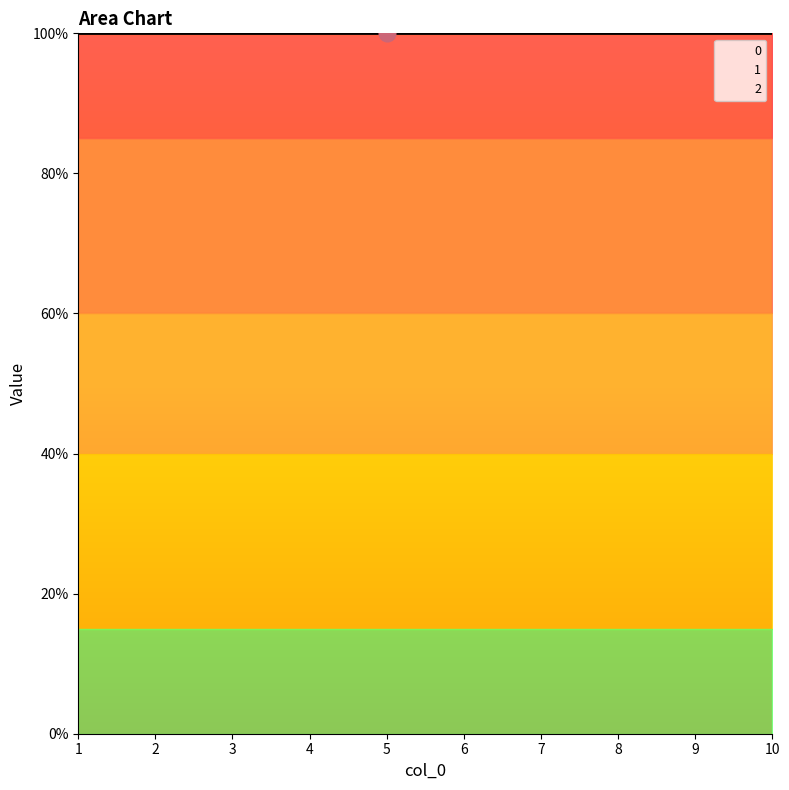

Which has a higher value, 5 or 7?

5